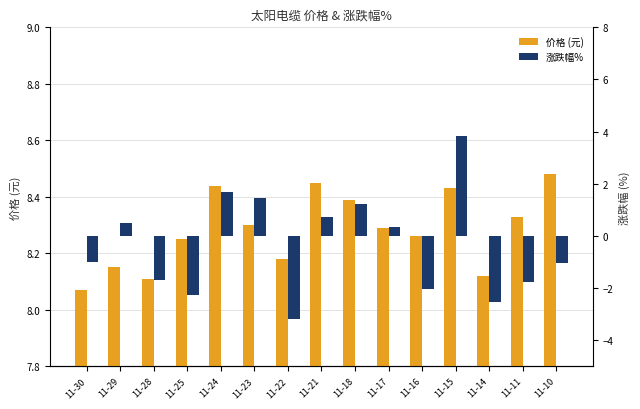

Which series changed the most between 11-21 and 11-17?

涨跌幅%